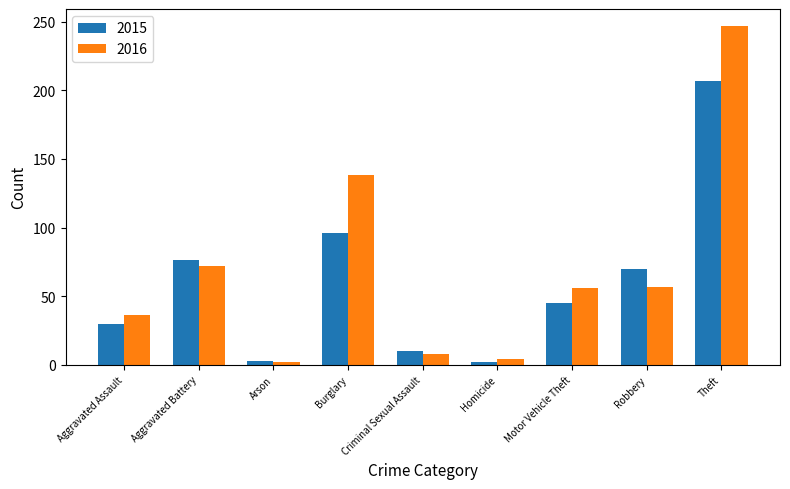

What are all the series names shown in the legend?

2015, 2016